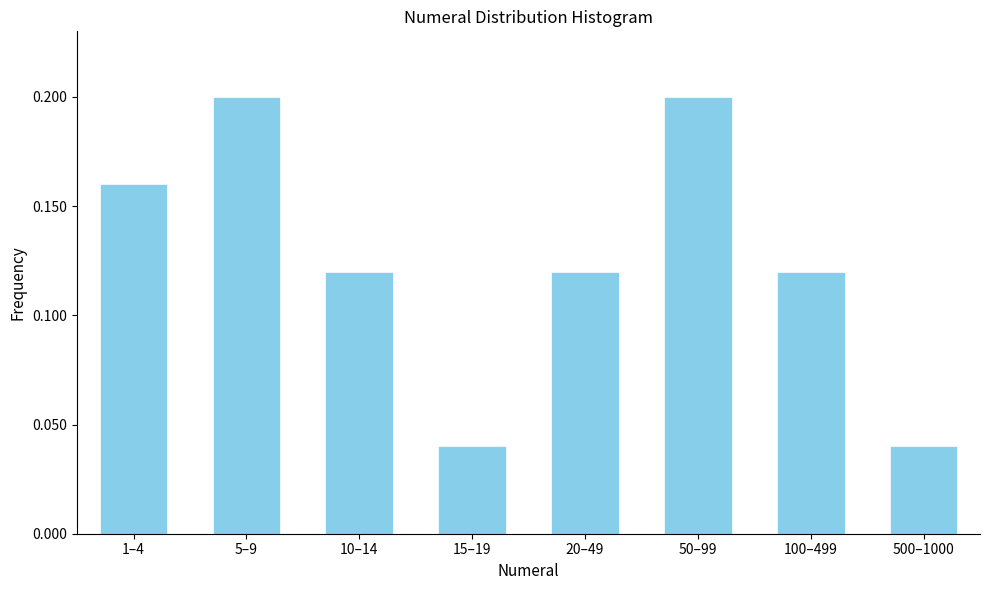

Between 5–9 and 500–1000, which is larger?

5–9